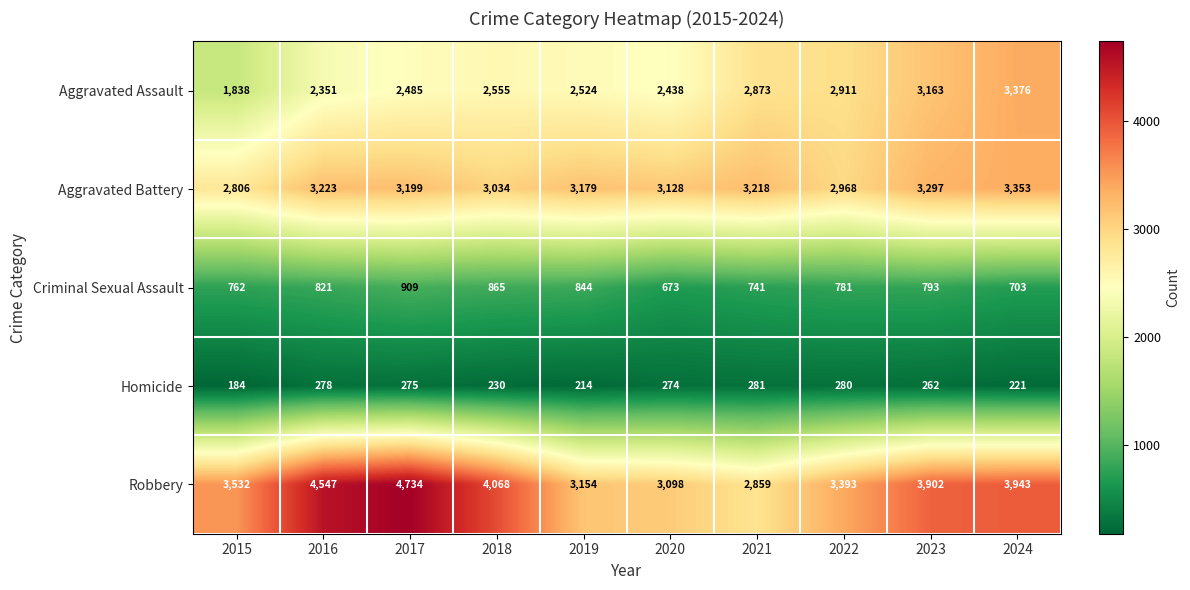

List the series in order of their peak value, lowest first.

Homicide, Criminal Sexual Assault, Aggravated Battery, Aggravated Assault, Robbery